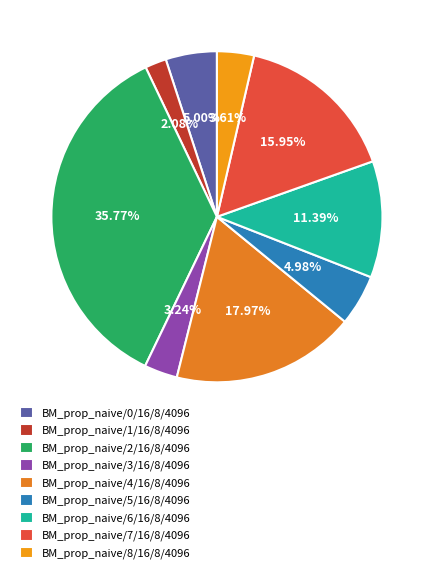

True or false: BM_prop_naive/3/16/8/4096 accounts for 3% of the total.

True